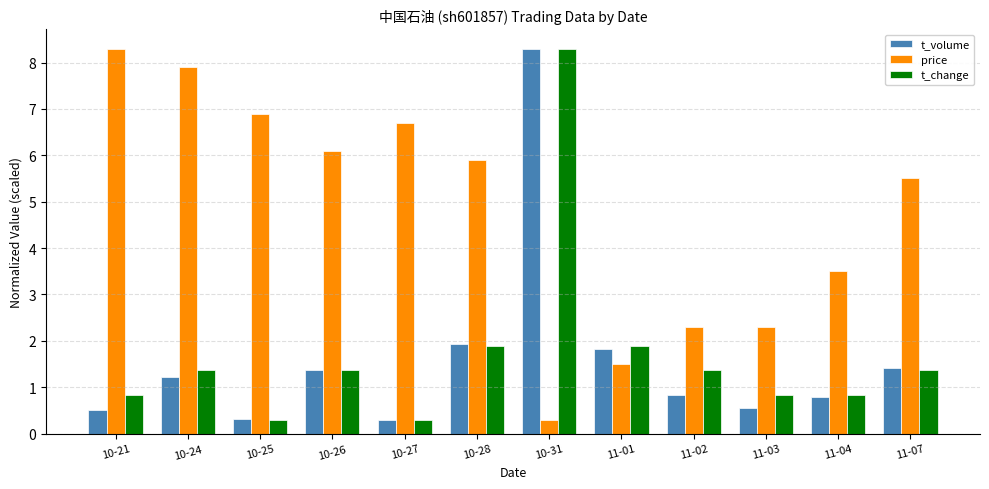

Does the chart contain any negative values?

No